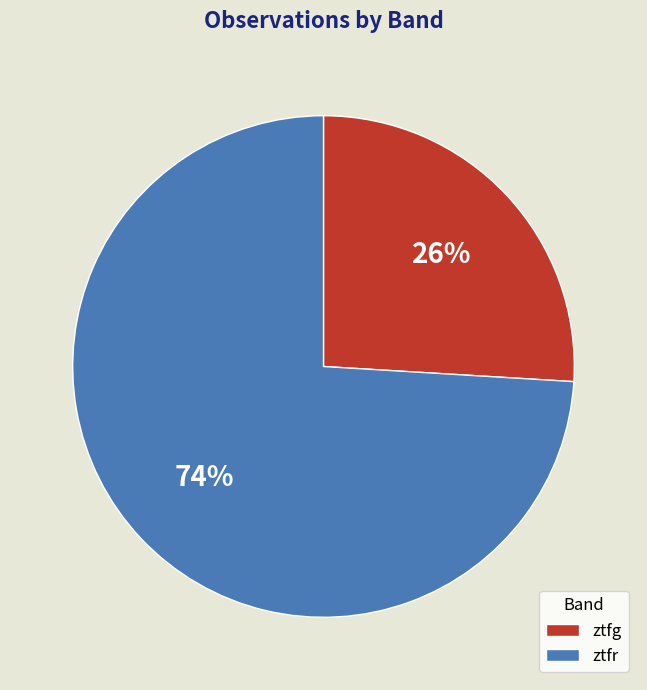

Rank the categories by value from lowest to highest.

ztfg, ztfr